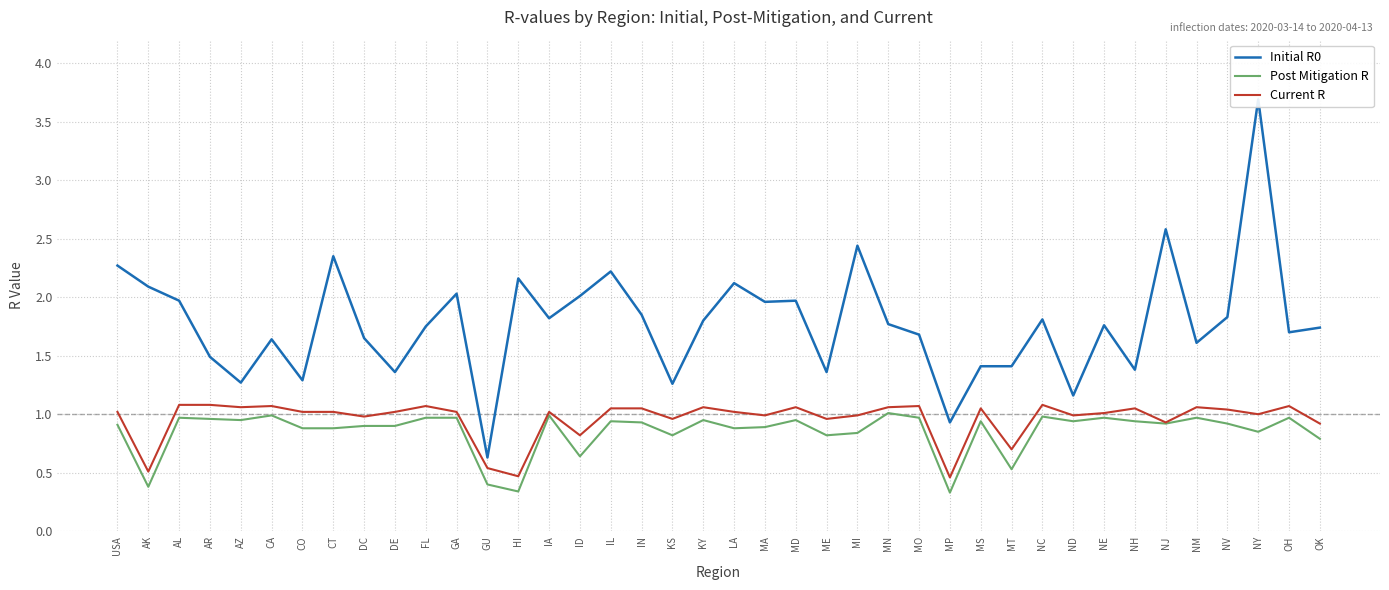

Reading right to left, list all the values displayed in this chart.

Initial R0: 1.7	1.7	3.7	1.8	1.6	2.6	1.4	1.8	1.2	1.8	1.4	1.4	0.9	1.7	1.8	2.4	1.4	2.0	2.0	2.1	1.8	1.3	1.9	2.2	2.0	1.8	2.2	0.6	2.0	1.8	1.4	1.6	2.4	1.3	1.6	1.3	1.5	2.0	2.1	2.3
Post Mitigation R: 0.8	1.0	0.8	0.9	1.0	0.9	0.9	1.0	0.9	1.0	0.5	0.9	0.3	1.0	1.0	0.8	0.8	0.9	0.9	0.9	0.9	0.8	0.9	0.9	0.6	1.0	0.3	0.4	1.0	1.0	0.9	0.9	0.9	0.9	1.0	0.9	1.0	1.0	0.4	0.9
Current R: 0.9	1.1	1.0	1.0	1.1	0.9	1.1	1.0	1.0	1.1	0.7	1.1	0.5	1.1	1.1	1.0	1.0	1.1	1.0	1.0	1.1	1.0	1.1	1.1	0.8	1.0	0.5	0.5	1.0	1.1	1.0	1.0	1.0	1.0	1.1	1.1	1.1	1.1	0.5	1.0